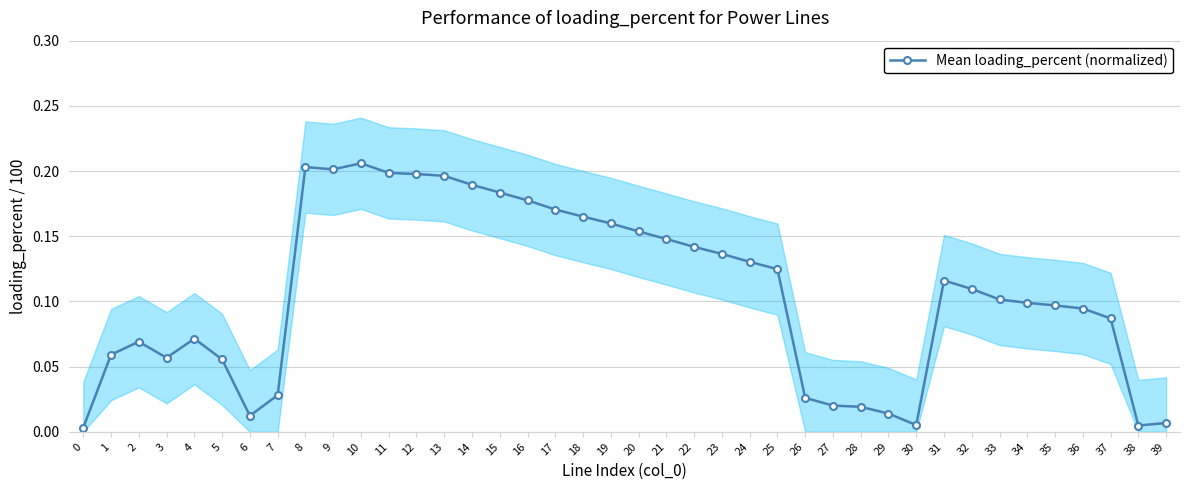

How many lines are shown in the chart?

1